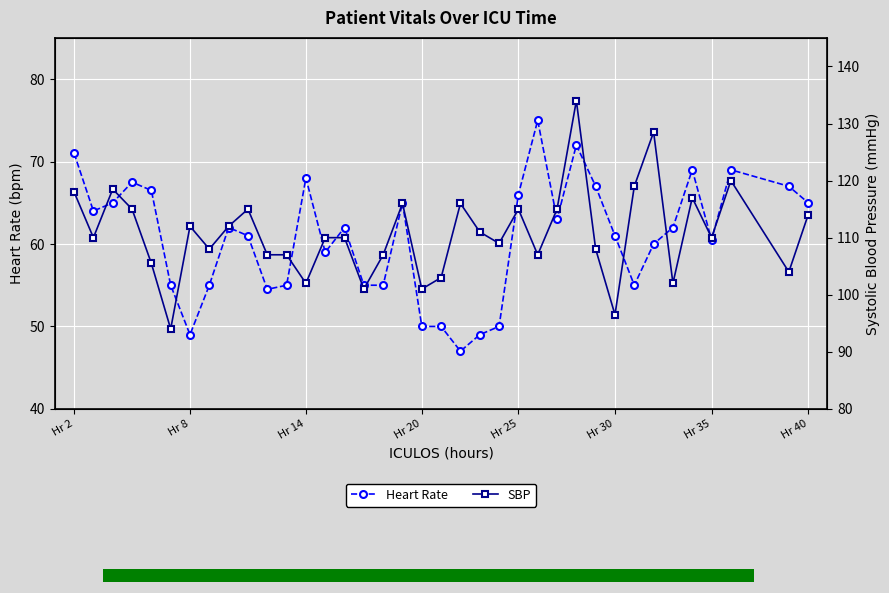

What is the highest value of the Heart Rate series?

75.0